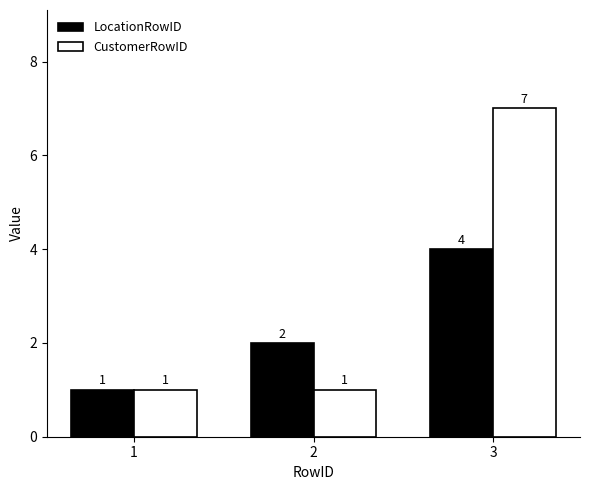

The CustomerRowID series shows 0 at 2. True or false?

False